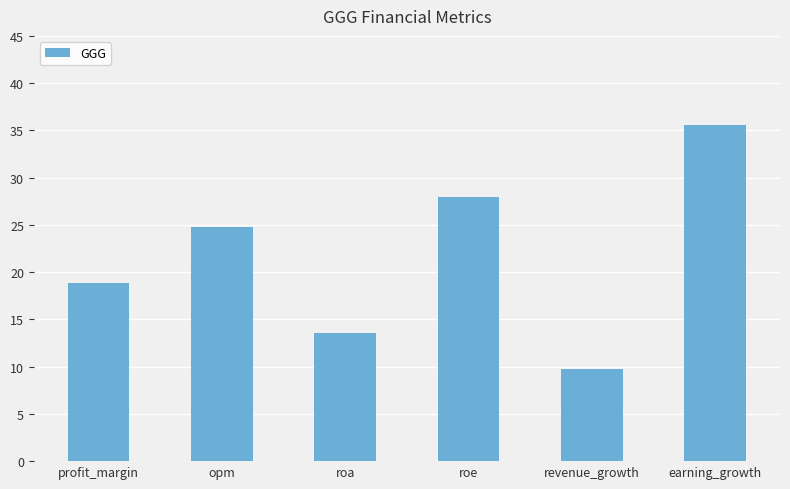

How many data points are less than 24?

3